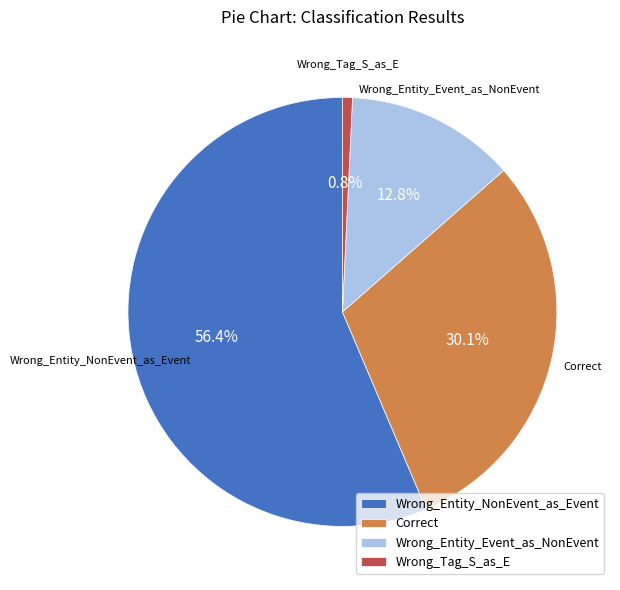

True or false: Correct accounts for 30% of the total.

True